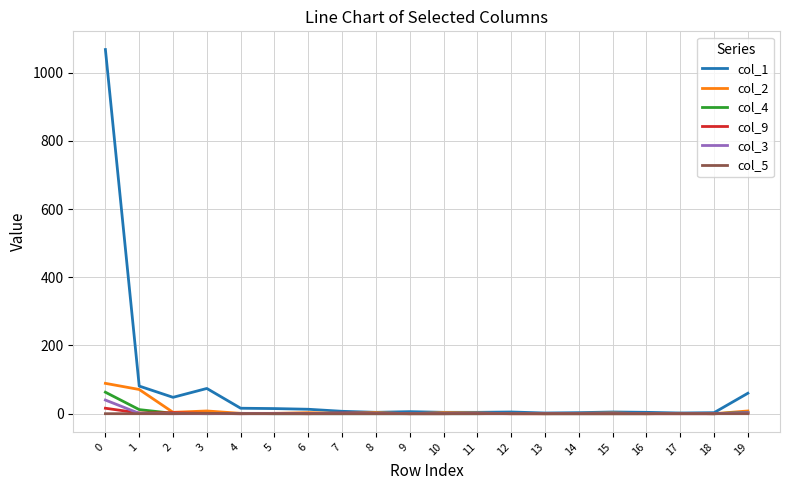

Which series has the widest spread of values?

col_1